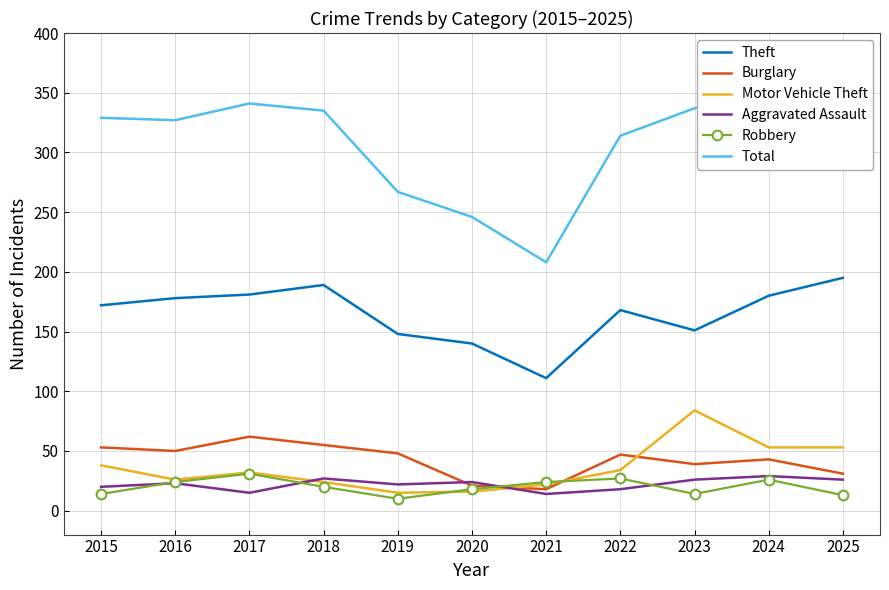

Where does the Burglary series first go above 47?

2015